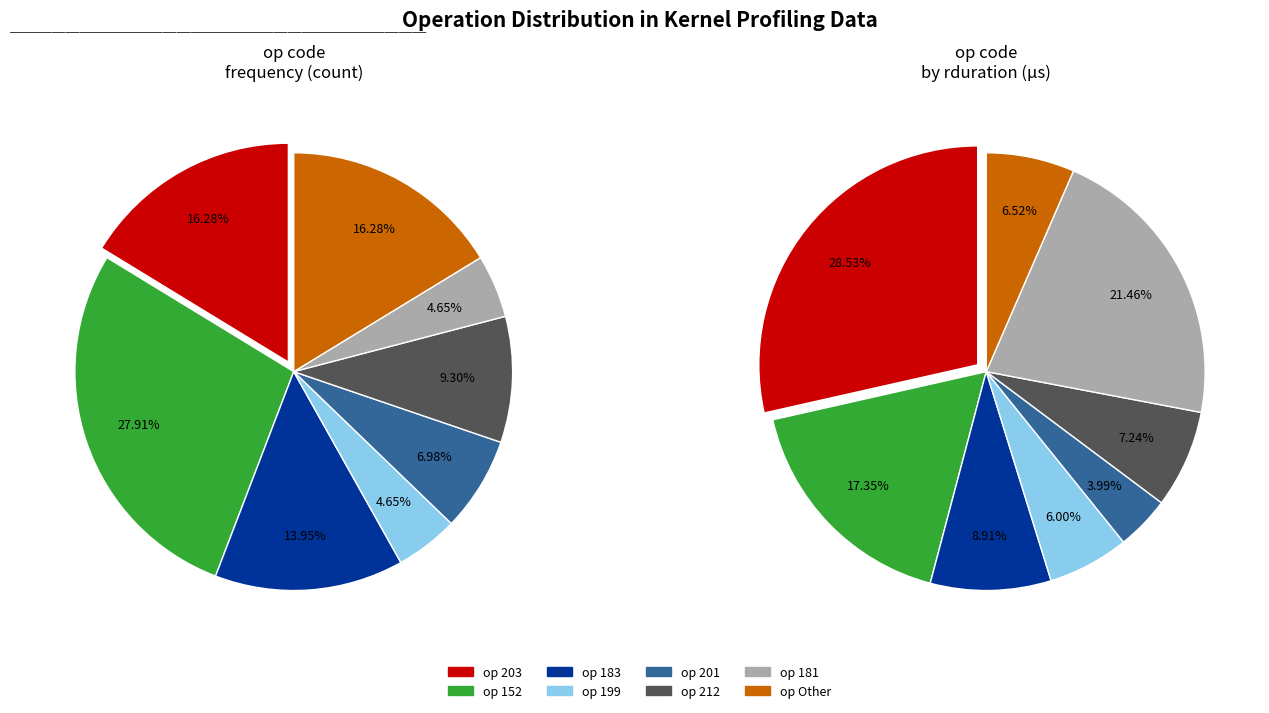

Rank the categories by value from lowest to highest.

199, 181, 201, 212, 183, 203, Other, 152